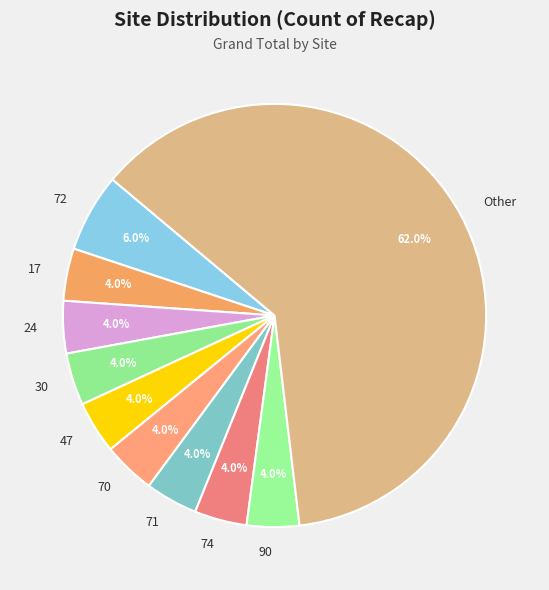

Is 70 the majority of the pie?

No